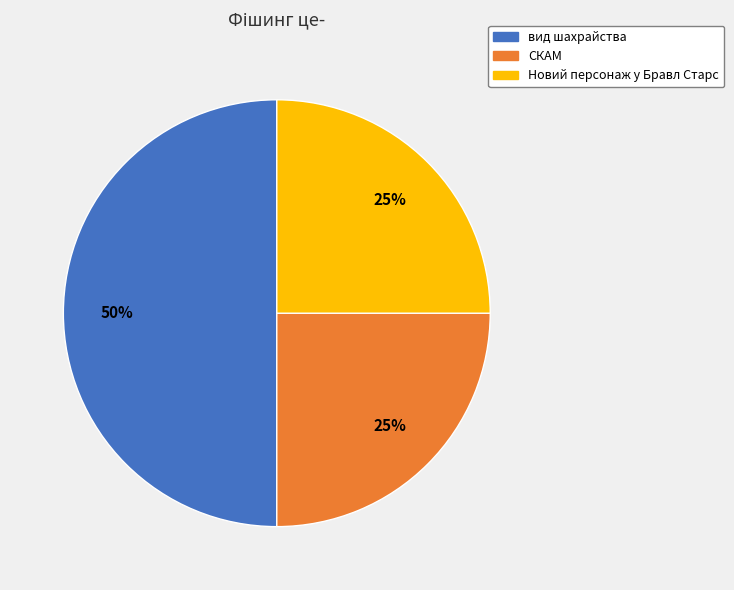

To the nearest percent, what is the difference between the largest and smallest slice percentages?

25%